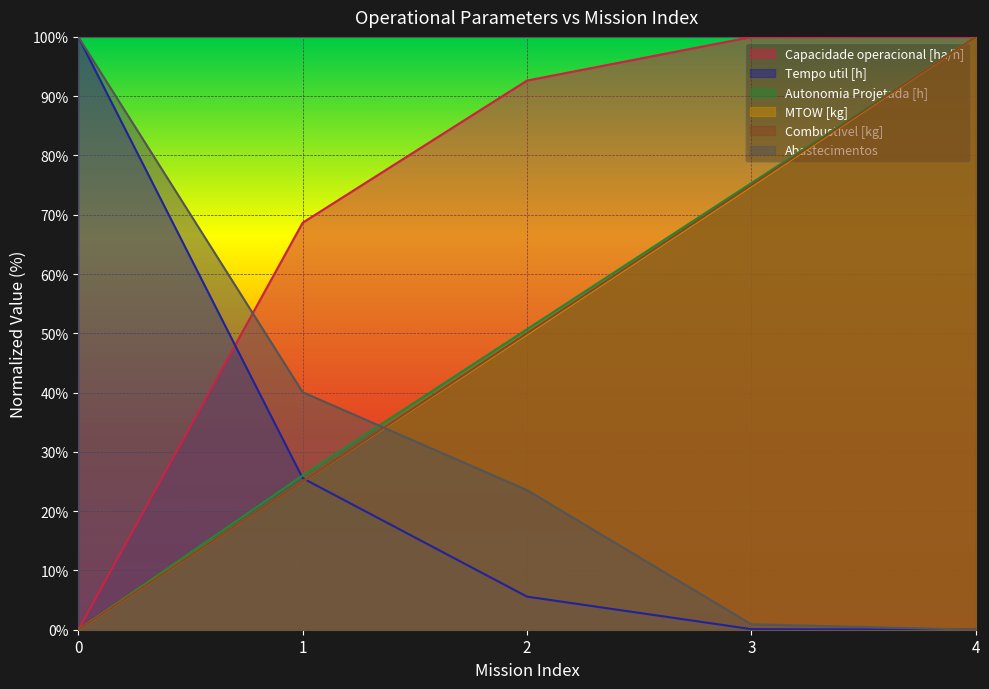

True or false: Combustivel [kg] has more than 1 points higher than both neighbors.

False